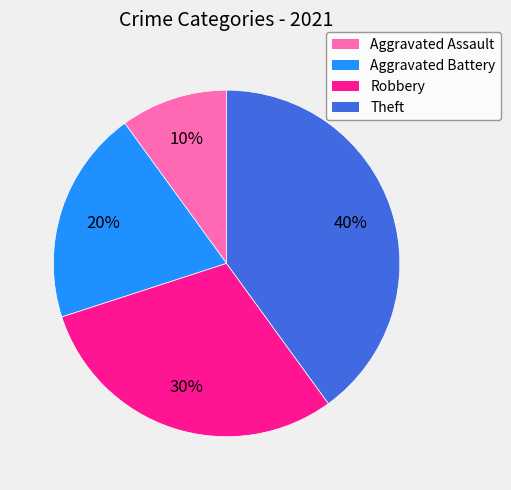

How many segments does this pie chart have?

4